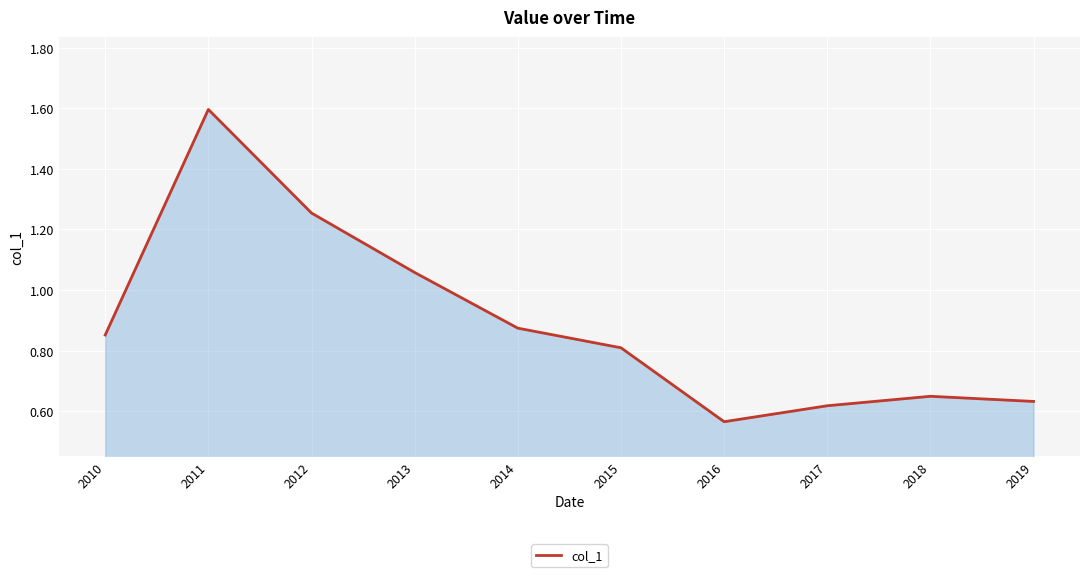

Where is the data nearest to the value 1?

2013